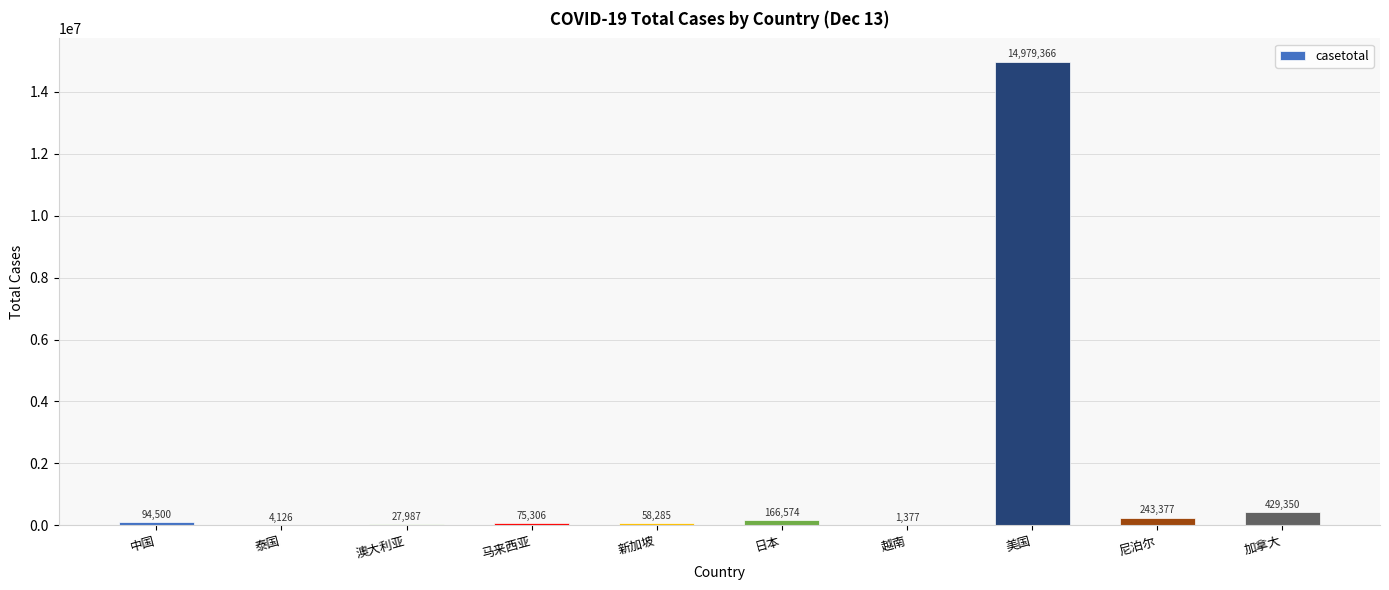

What is the sum of all values?

16080248